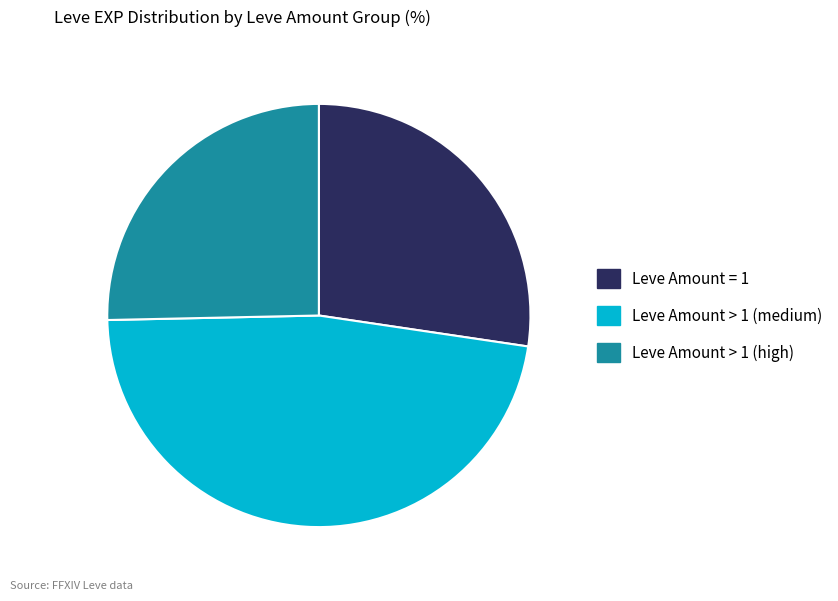

Is it true that Leve Amount > 1 (medium) is 47% of the pie?

True